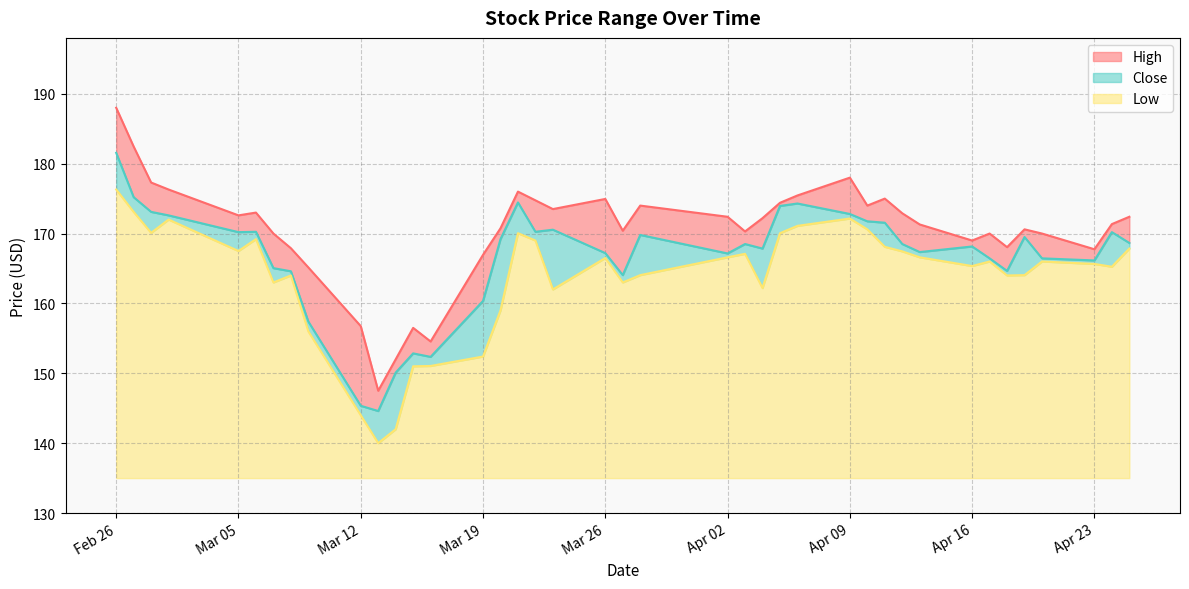

At how many categories does at least one series exceed 141?

40